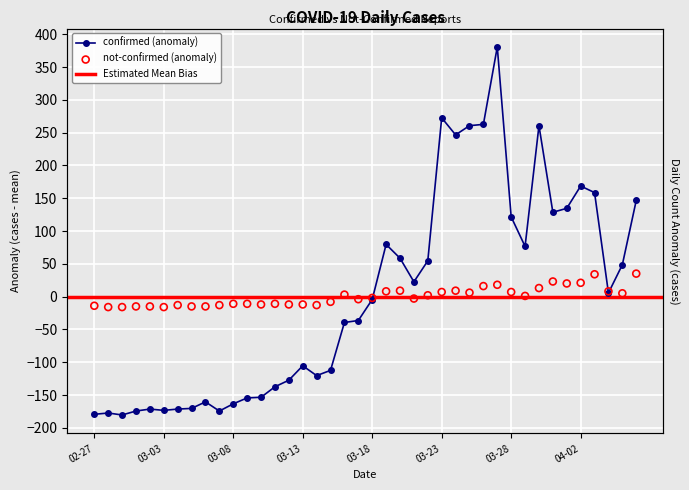

Which series contains the highest Y value?

confirmed